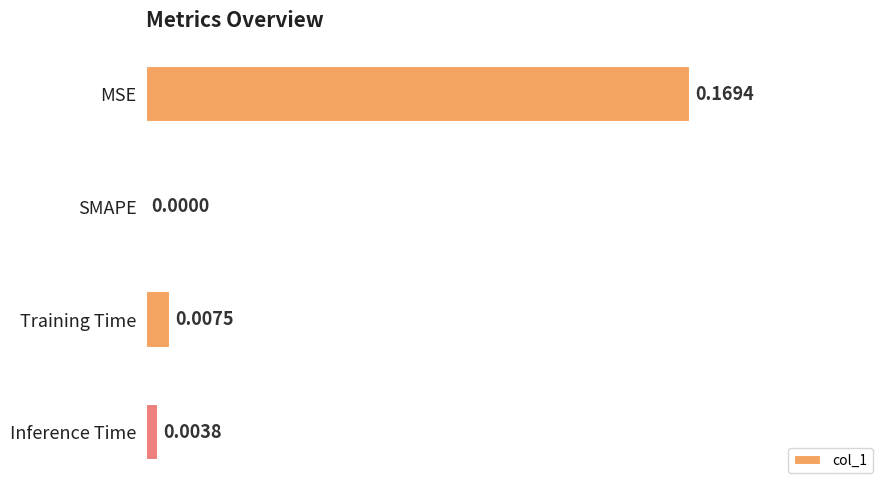

How many values exceed 0?

3